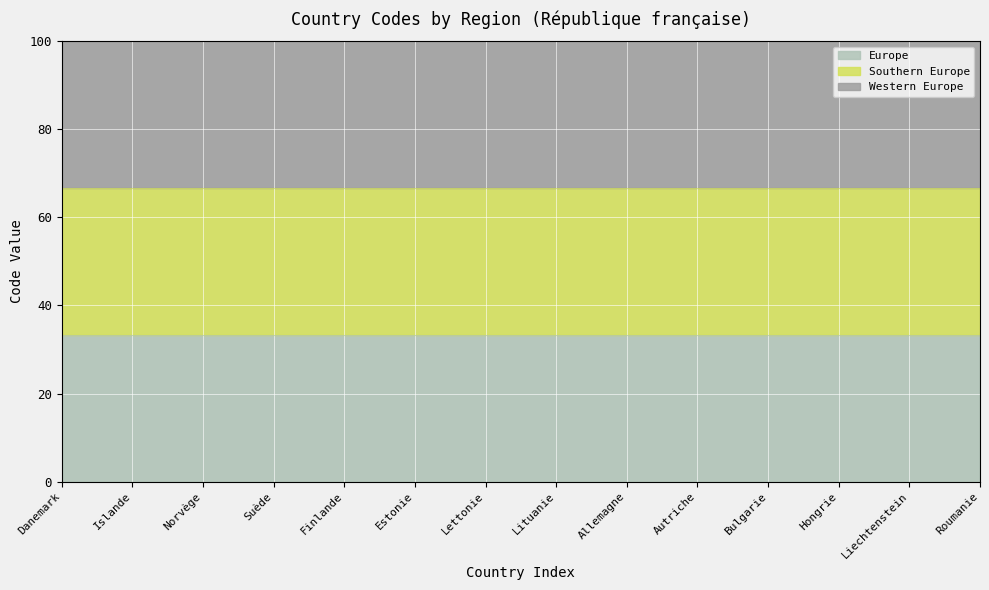

True or false: Southern Europe and Europe cross at least once.

False